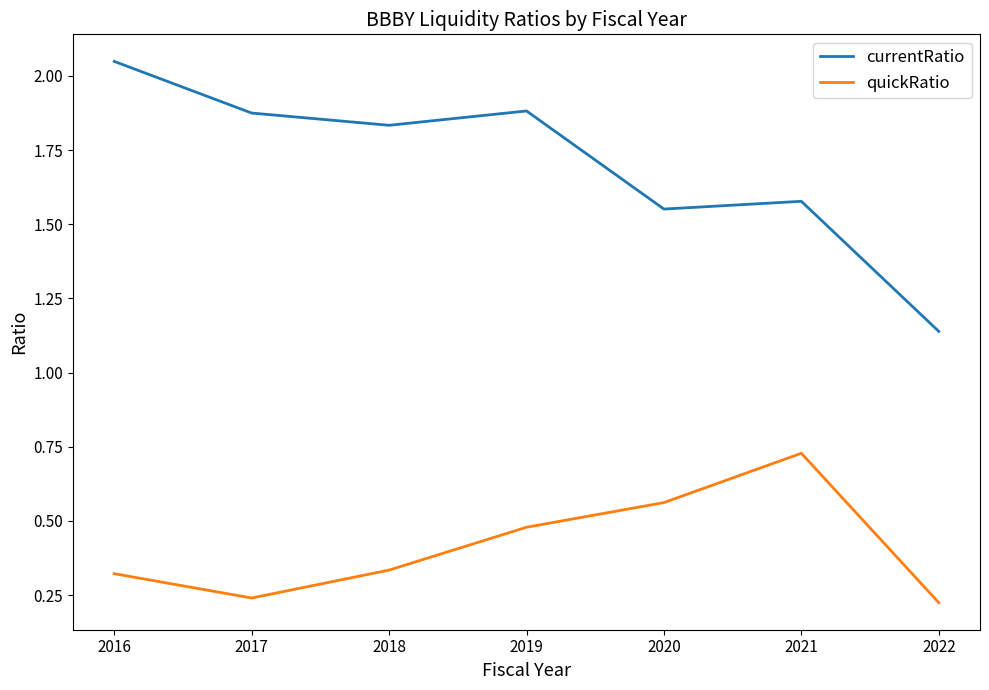

At how many categories does at least one series exceed 1?

7